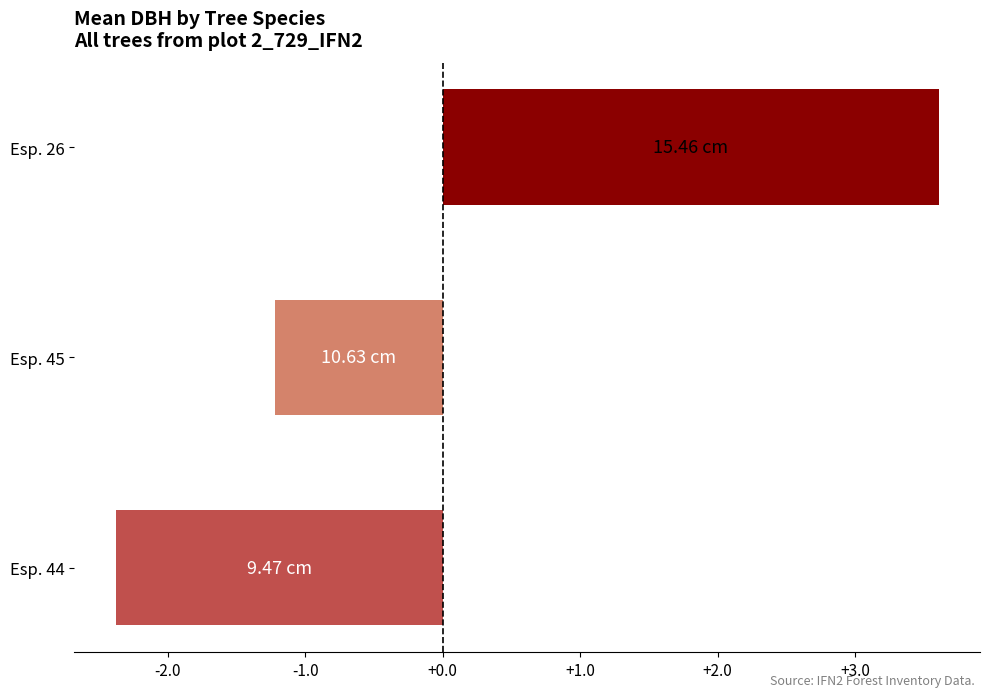

Which has a higher value, Esp. 45 or Esp. 26?

Esp. 26